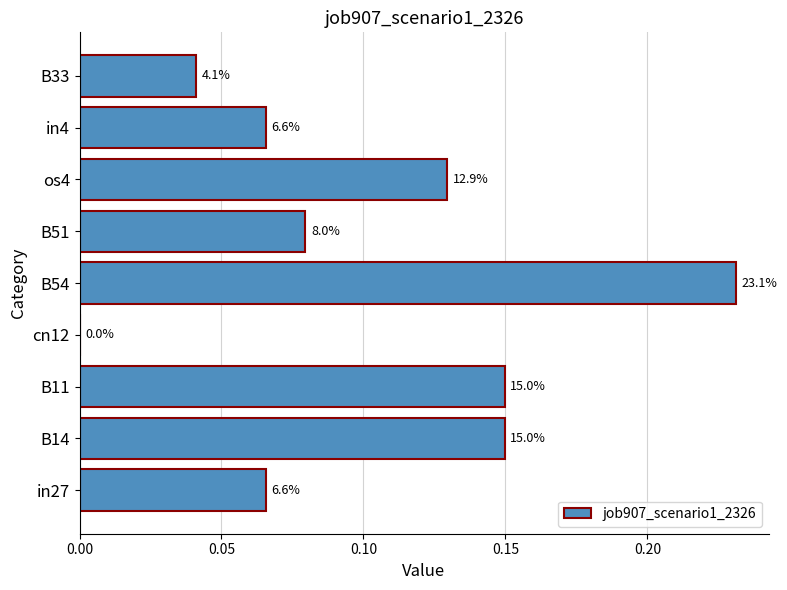

How many distinct data groups are displayed?

1